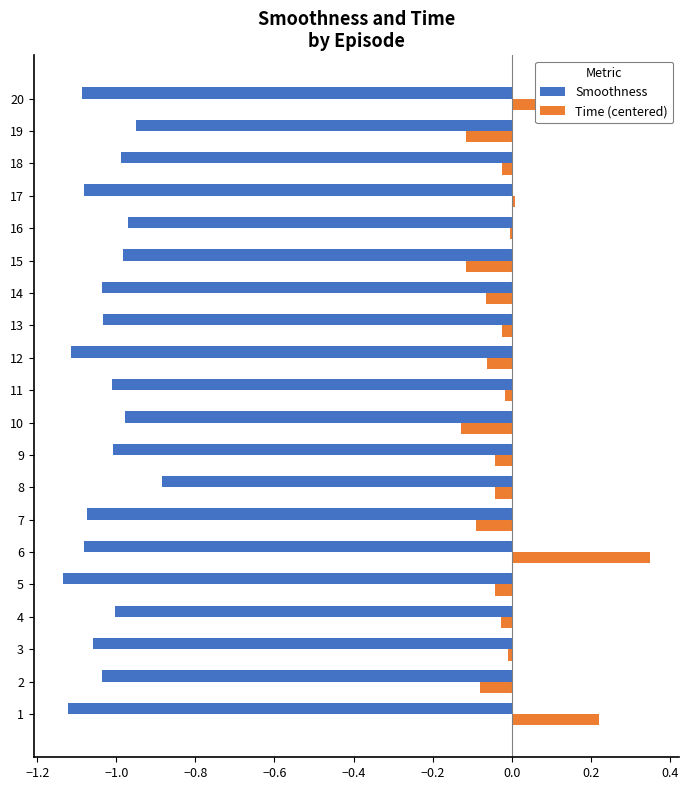

Is the value of Time (centered) at 14 greater than the value of Smoothness at 11?

Yes